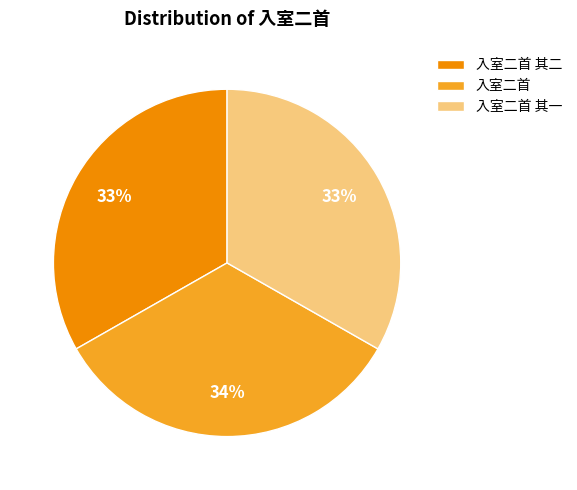

Is the sum of 入室二首 and 入室二首 其一 greater than half?

Yes